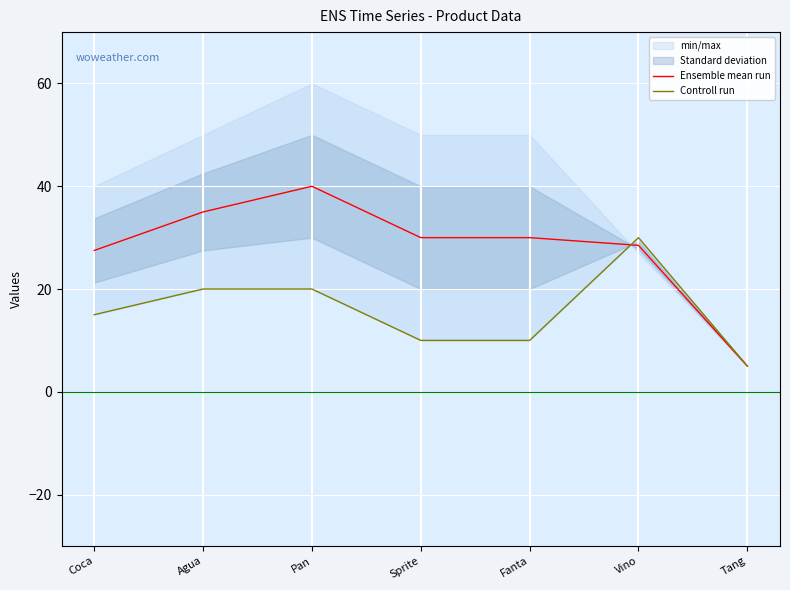

Which has a higher value, Pan or Agua?

Pan